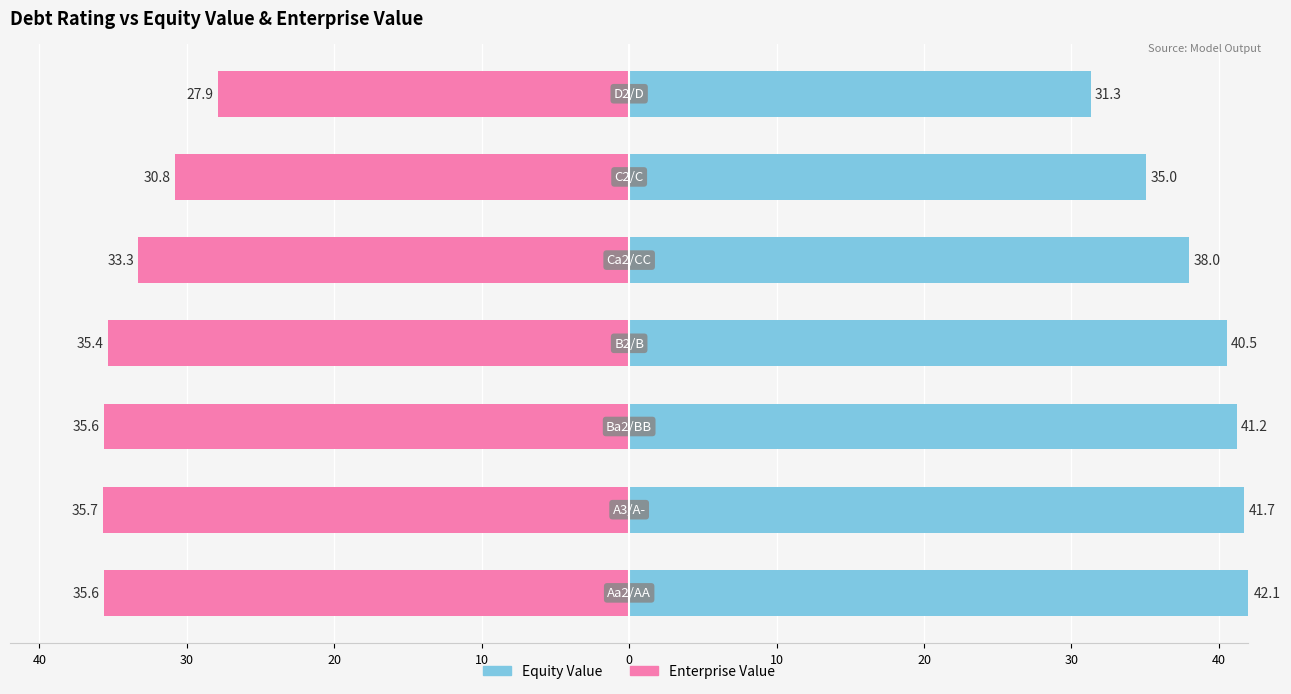

What is the difference between the highest and lowest values at 40?

77.7